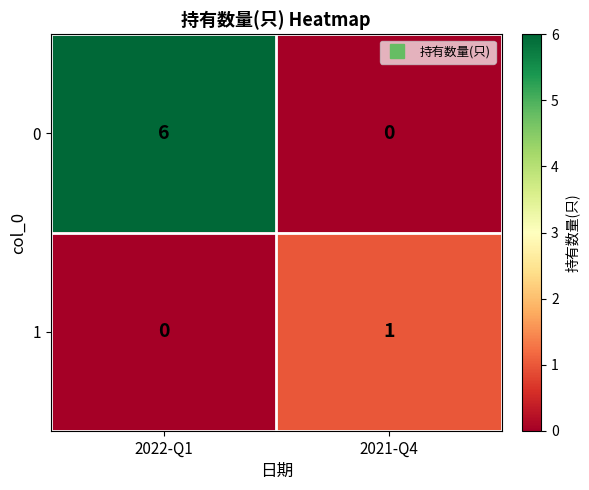

What is the maximum value shown in the chart?

6